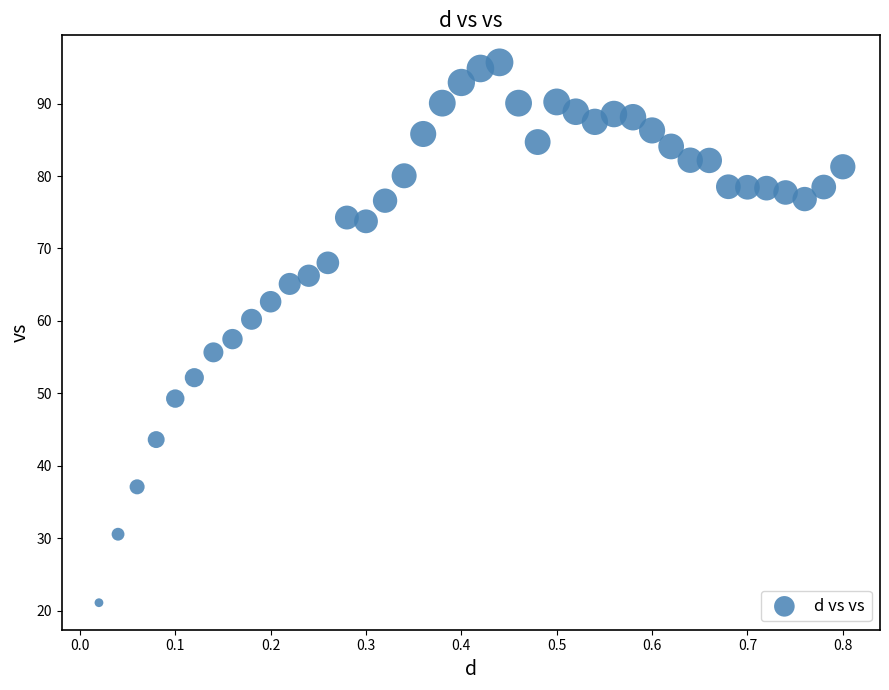

What is the range of Y values (max minus min)?

74.6